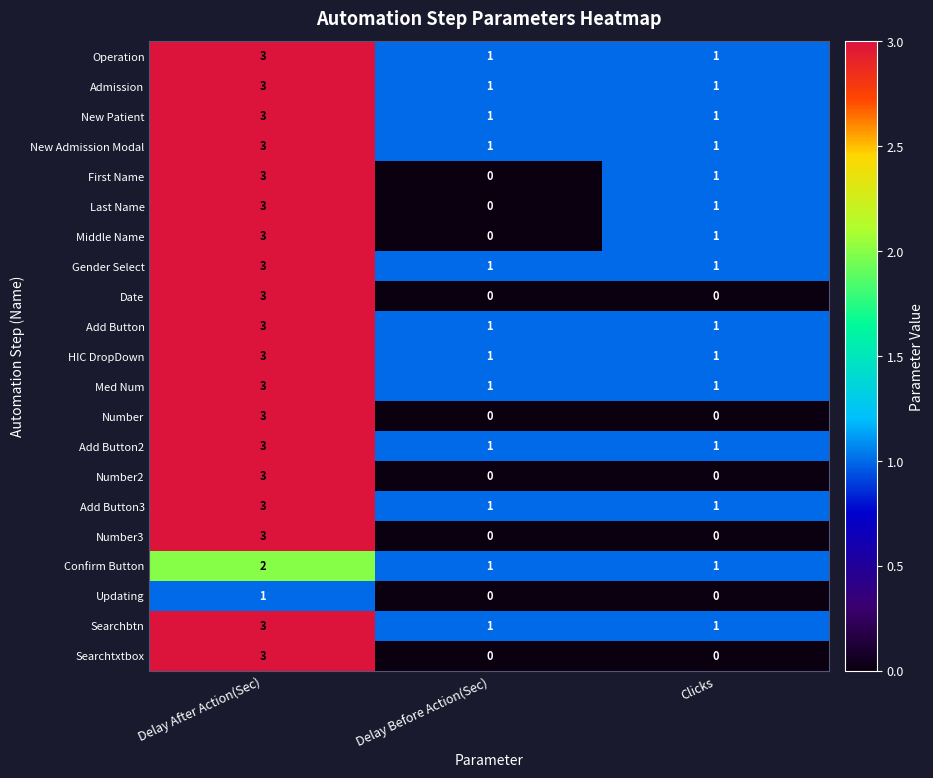

Read the Searchtxtbox value at Delay After Action(Sec).

3